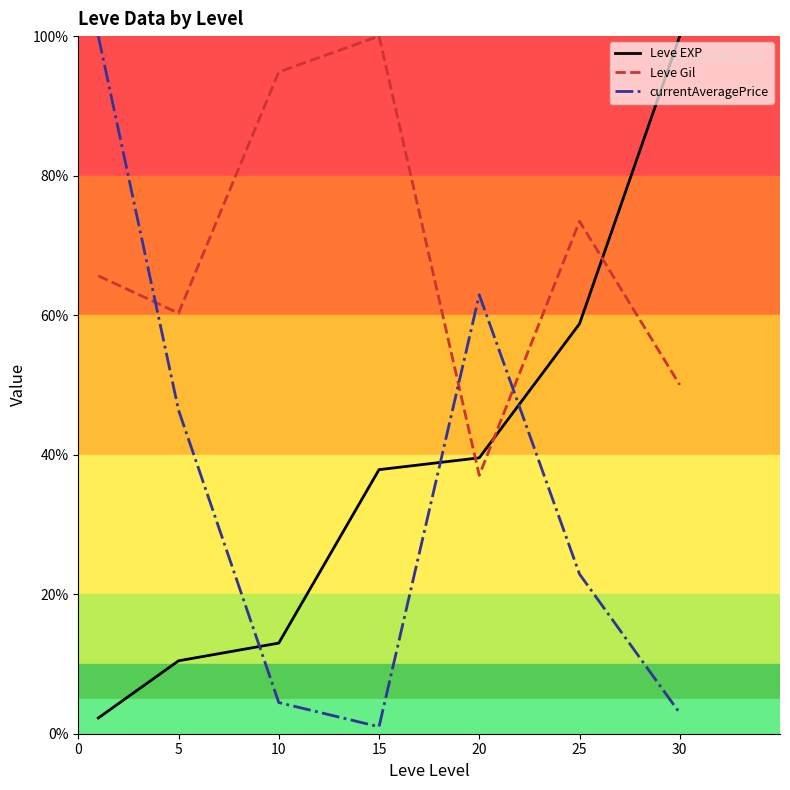

What is the difference between the second highest and minimum values in the currentAveragePrice series?

61.9